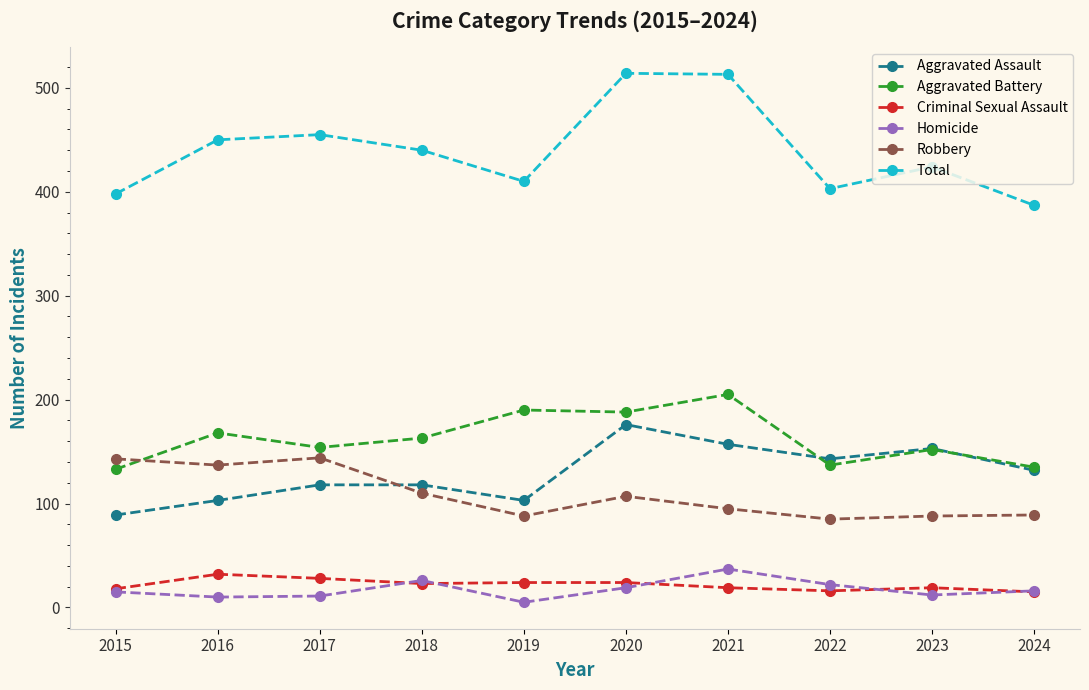

How many categories are shown in the chart?

10